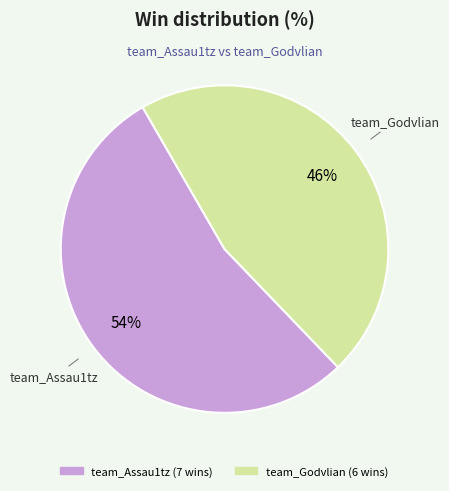

Is the sum of team_Godvlian and team_Assau1tz greater than half?

Yes